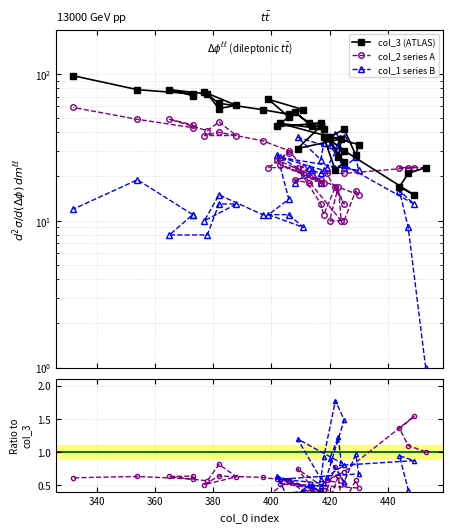

Reading left to right, what are all the values shown in this chart?

col_3 (ATLAS): 23.0	21.0	17.0	15.0	30.0	37.0	25.0	22.0	37.0	44.0	31.0	36.0	27.0	37.0	42.0	28.0	33.0	46.0	42.0	44.0	44.0	55.0	46.0	46.0	44.0	51.0	67.0	57.0	53.0	57.0	63.0	75.0	61.0	58.0	73.0	78.0	71.0	73.0	78.0	97.0
col_2 series A: 23.0	23.0	23.0	23.0	21.0	21.0	13.0	17.0	11.0	13.0	23.0	10.0	17.0	10.0	10.0	16.0	15.0	24.0	18.0	18.0	20.0	19.0	18.0	19.0	26.0	29.0	23.0	23.0	30.0	35.0	40.0	38.0	38.0	47.0	41.0	49.0	45.0	43.0	49.0	59.0
col_1 series B: 1.0	9.0	16.0	13.0	24.0	23.0	37.0	39.0	34.0	26.0	37.0	30.0	33.0	33.0	23.0	27.0	22.0	27.0	22.0	21.0	22.0	18.0	23.0	18.0	28.0	14.0	11.0	9.0	11.0	11.0	15.0	10.0	13.0	13.0	8.0	8.0	11.0	11.0	19.0	12.0
col_2/col_3: 1.0	1.1	1.4	1.5	0.7	0.6	0.5	0.8	0.3	0.3	0.7	0.3	0.6	0.3	0.2	0.6	0.5	0.5	0.4	0.4	0.5	0.3	0.4	0.4	0.6	0.6	0.3	0.4	0.6	0.6	0.6	0.5	0.6	0.8	0.6	0.6	0.6	0.6	0.6	0.6
col_1/col_3: 0.0	0.4	0.9	0.9	0.8	0.6	1.5	1.8	0.9	0.6	1.2	0.8	1.2	0.9	0.5	1.0	0.7	0.6	0.5	0.5	0.5	0.3	0.5	0.4	0.6	0.3	0.2	0.2	0.2	0.2	0.2	0.1	0.2	0.2	0.1	0.1	0.2	0.2	0.2	0.1